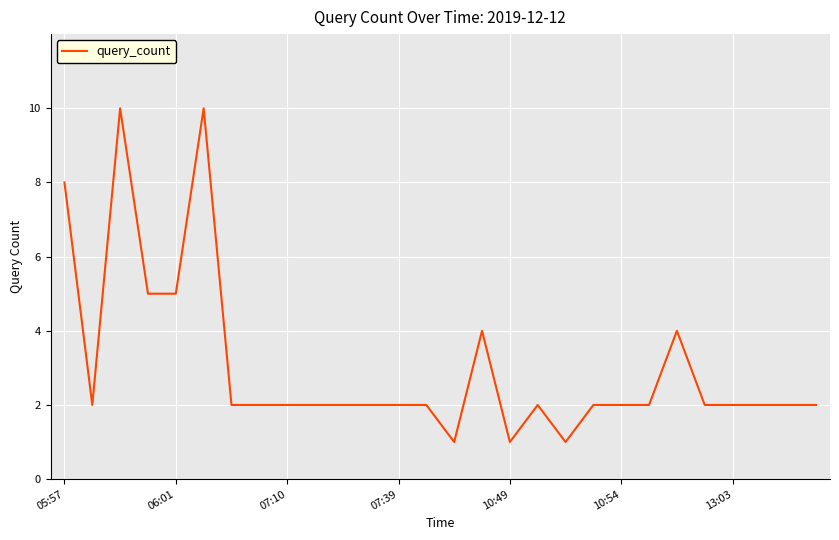

What is the difference between the maximum and minimum values?

9